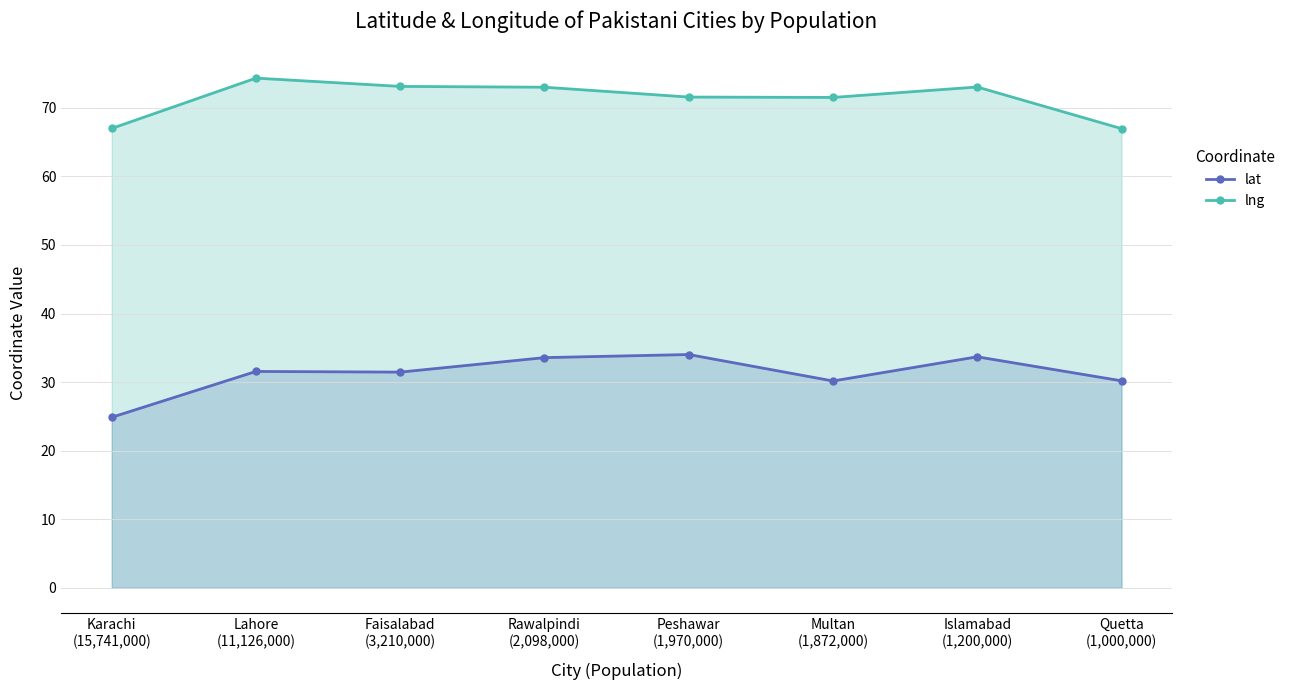

Does the chart have visible grid lines?

Yes